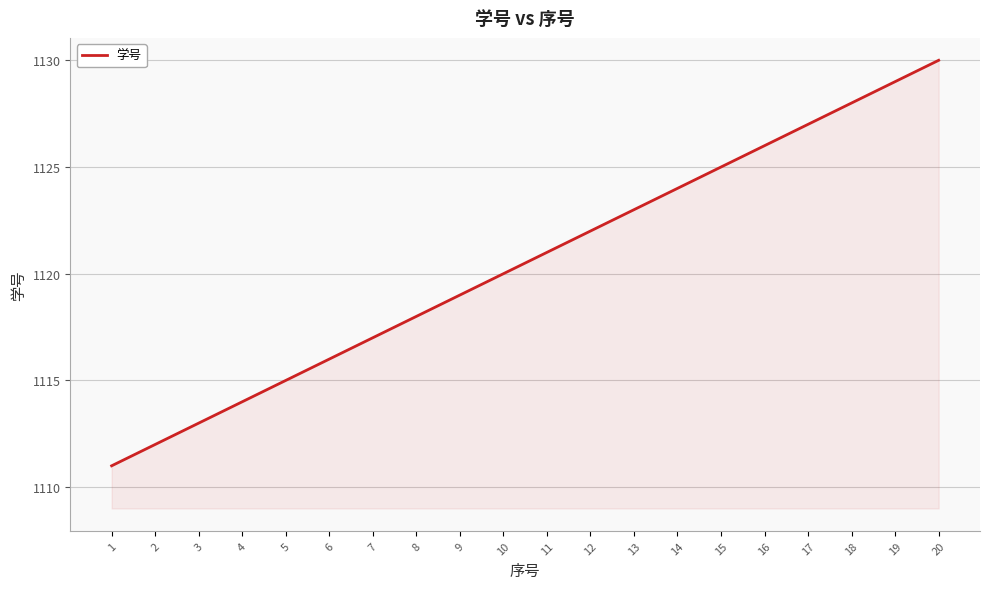

The chart shows a value of 1692 at 9. True or false?

False